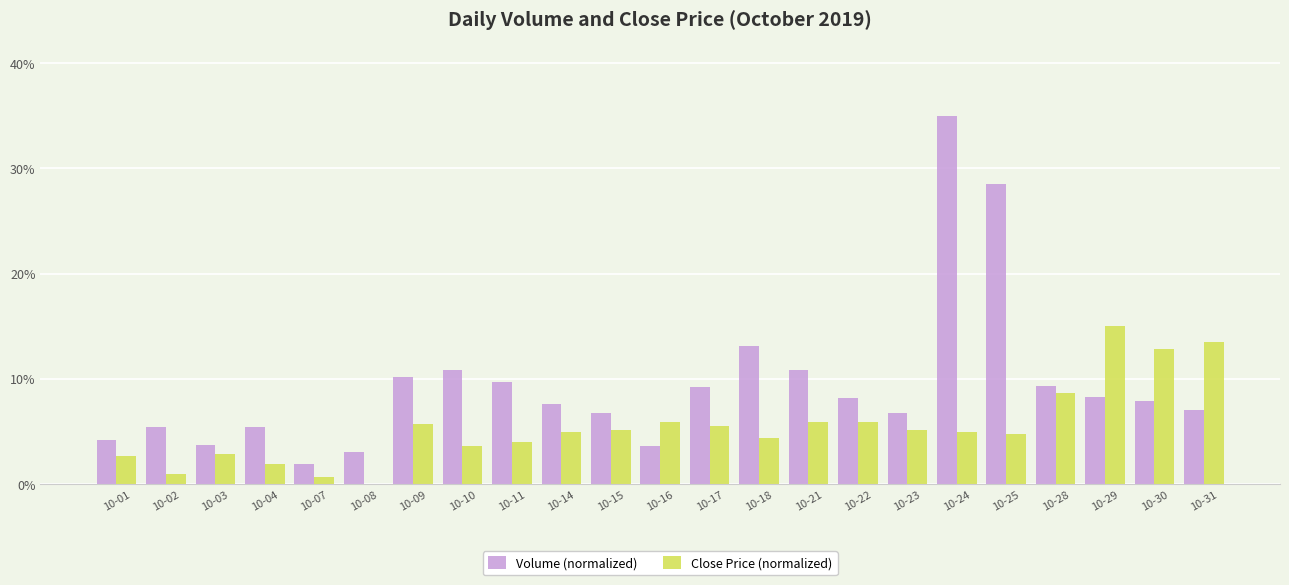

Which series changed the most between 10-01 and 10-11?

Volume (normalized)